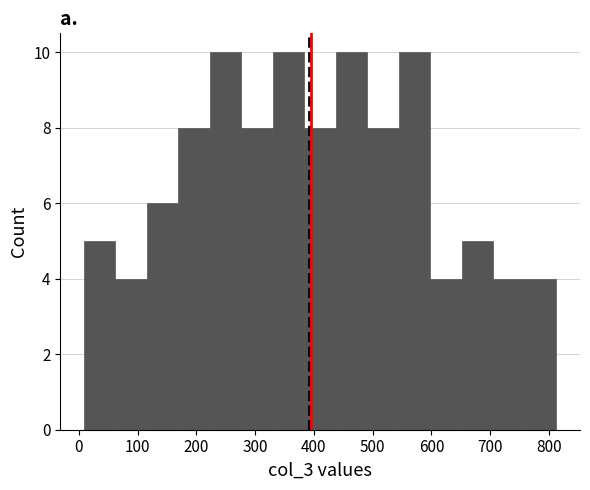

How tall is the bar that spans 330 to 380 on the x-axis? Neither the bar edges nor the heights are printed on the chart, so give them approximately, as read against the axes.

10